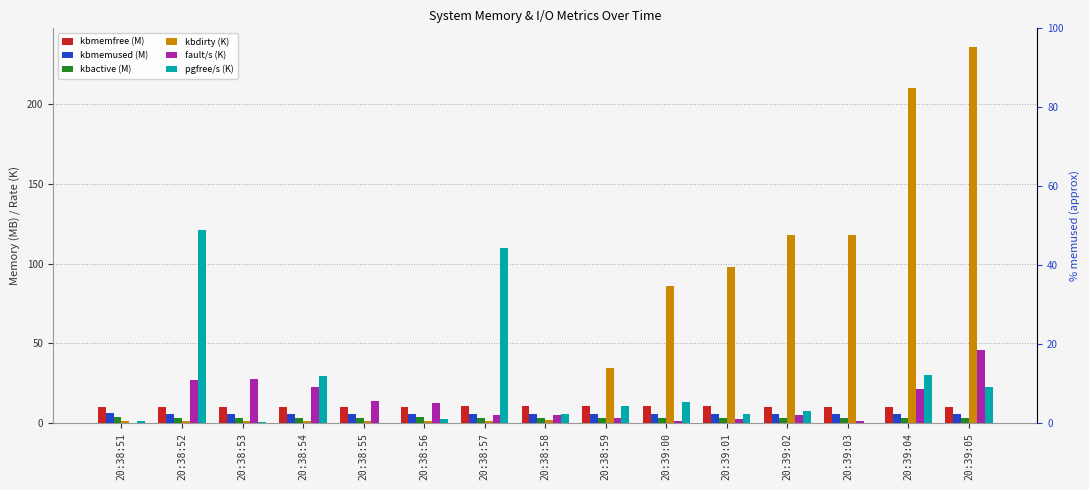

What is the label of the 8th bar from the left?

20:38:58